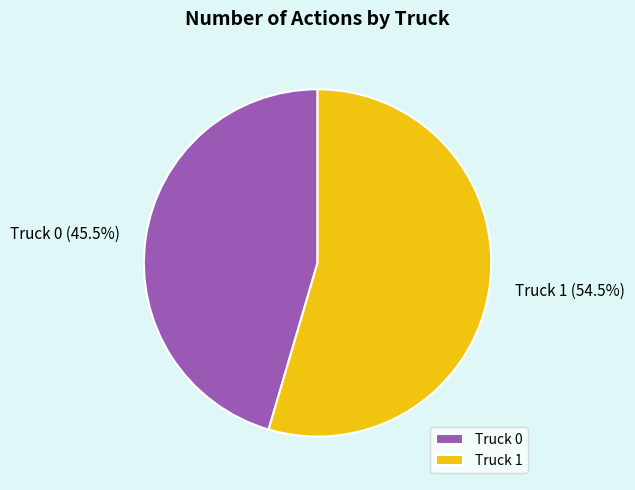

To the nearest percent, what is the combined percentage of Truck 1 and Truck 0?

100%